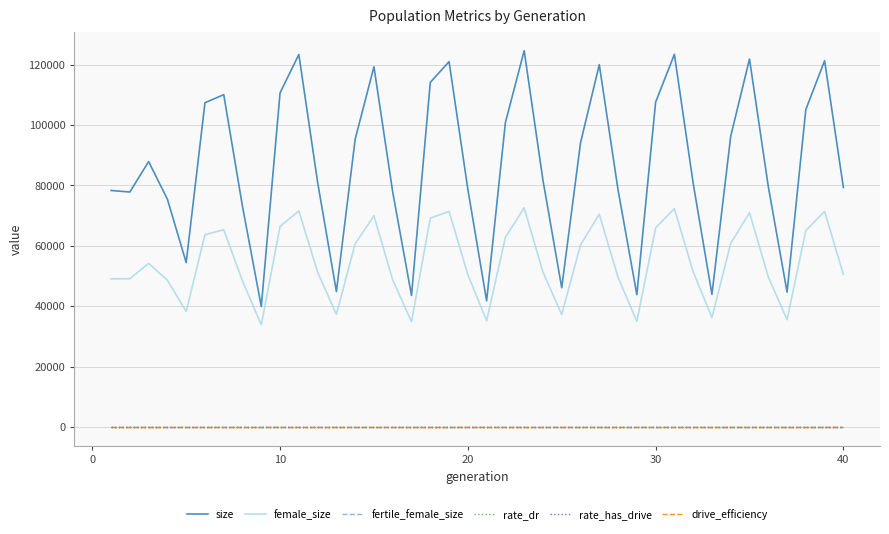

Does the chart have visible grid lines?

Yes